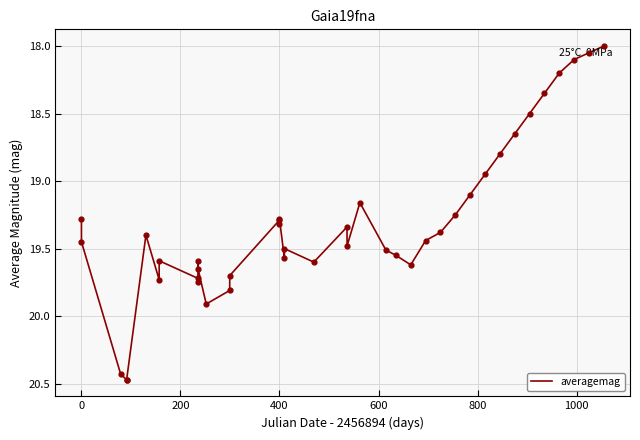

What is the smallest value displayed?

18.0